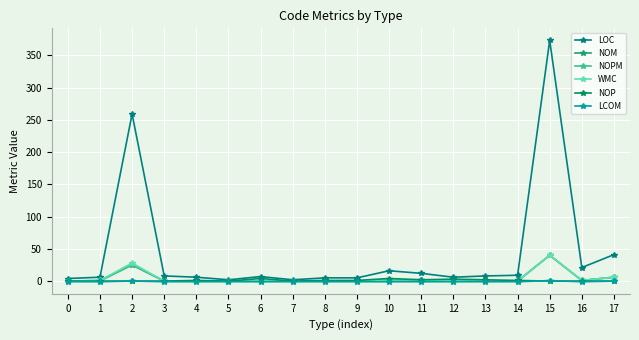

After their last crossing, which series has the higher values: NOP or LCOM?

NOP